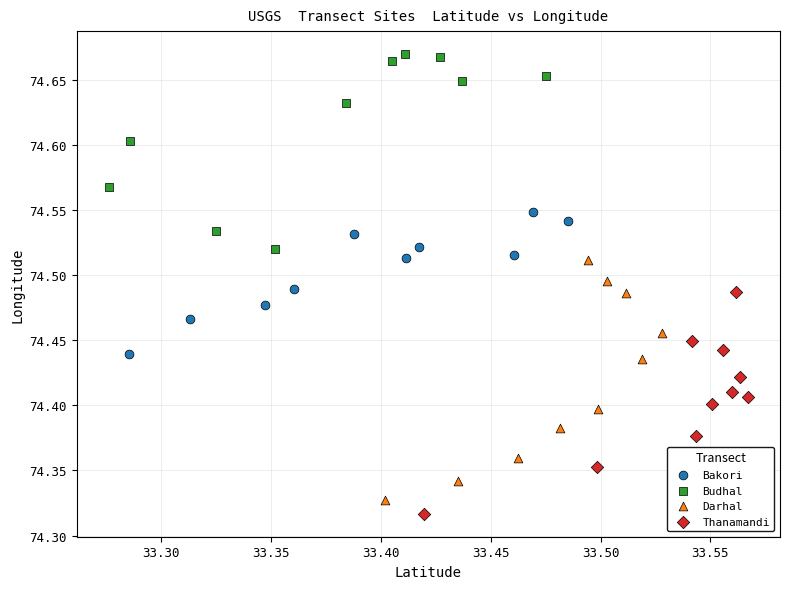

Which series reaches the maximum Y coordinate?

Budhal